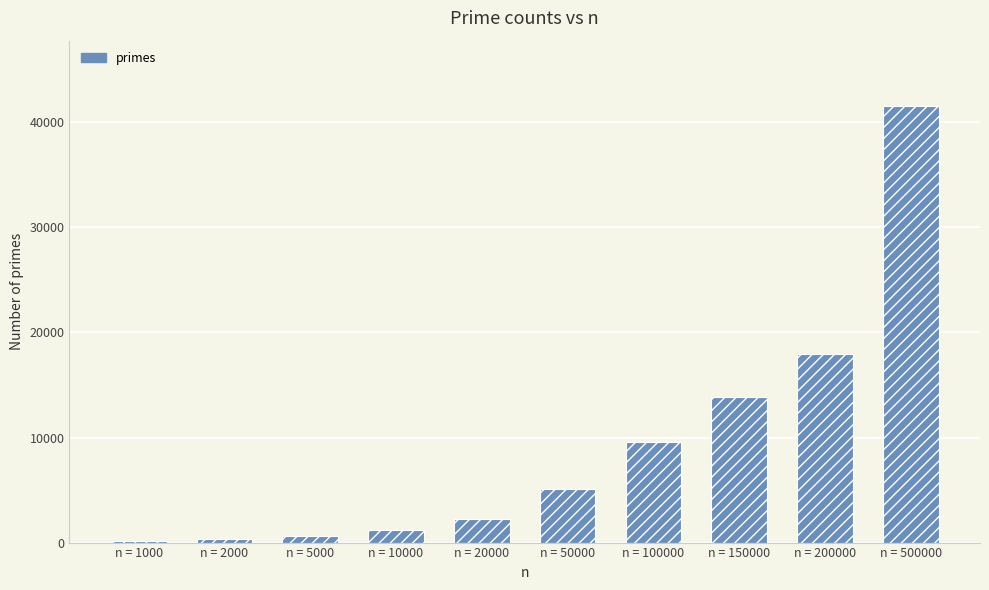

What is the difference between the maximum and minimum values?

41370